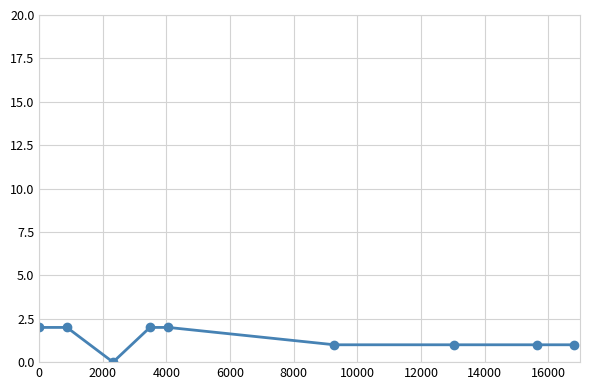

What is the greatest value displayed?

2